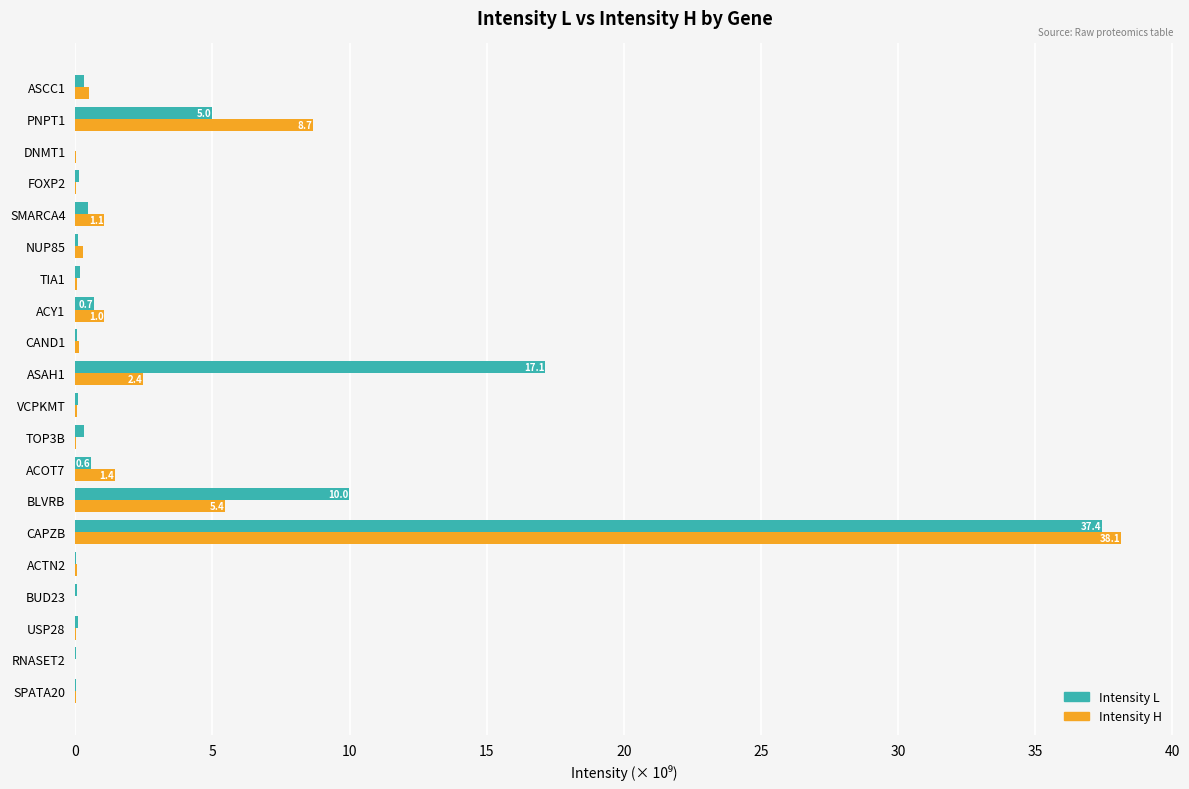

The value of Intensity H at ACY1 is 1.0. True or false?

True